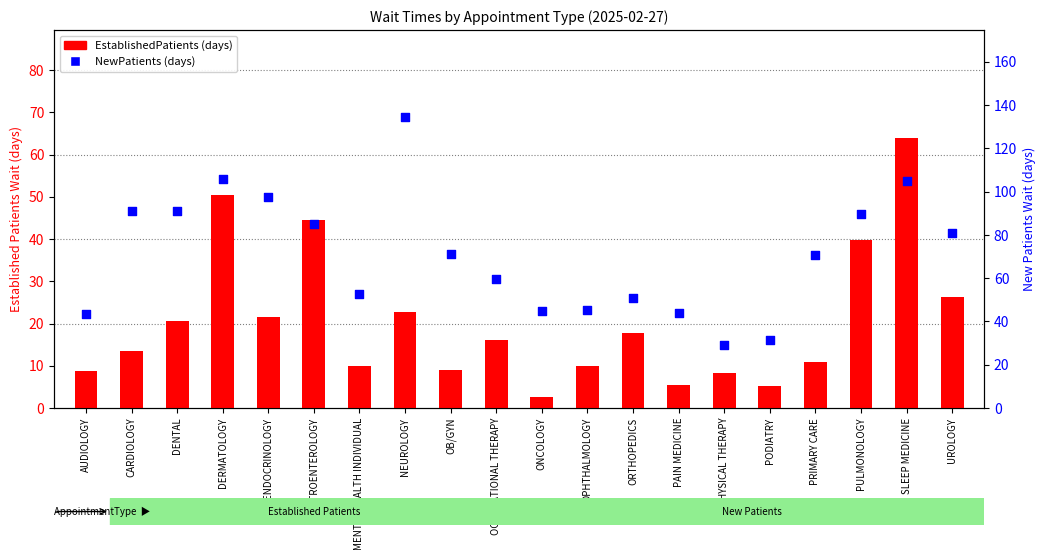

At which category is the sum across all series the highest?

SLEEP MEDICINE